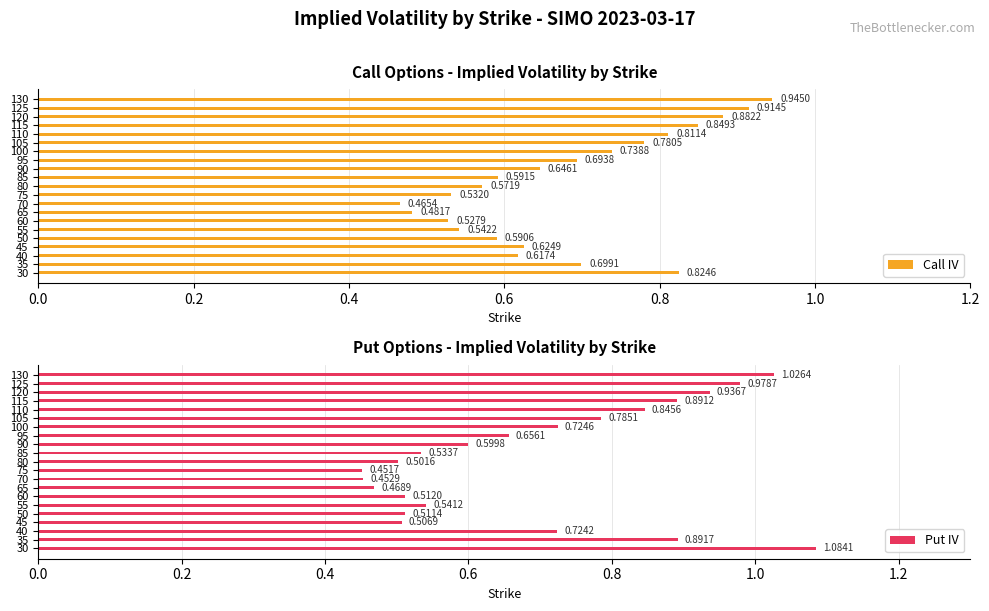

At how many categories does at least one series exceed 0?

21